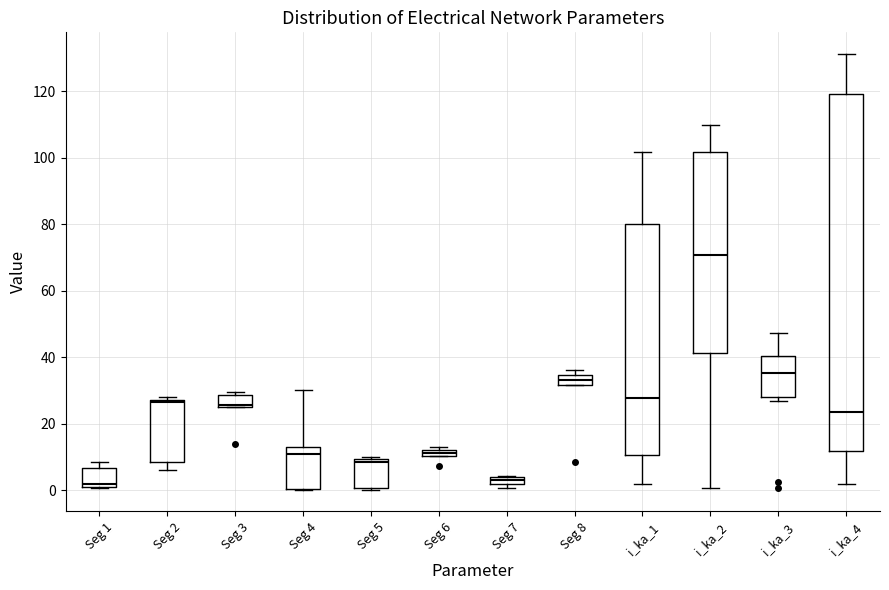

Which box is the tallest, from its lower edge to its upper edge?

i_ka_4